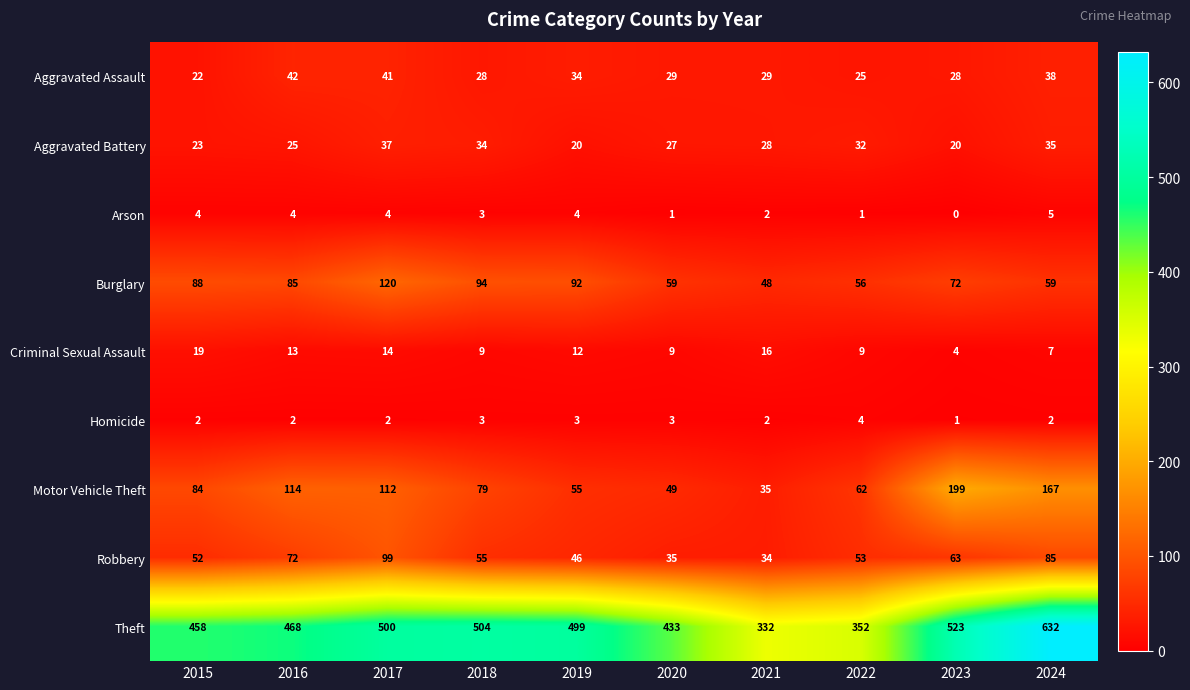

At which category is the sum across all series the highest?

2024